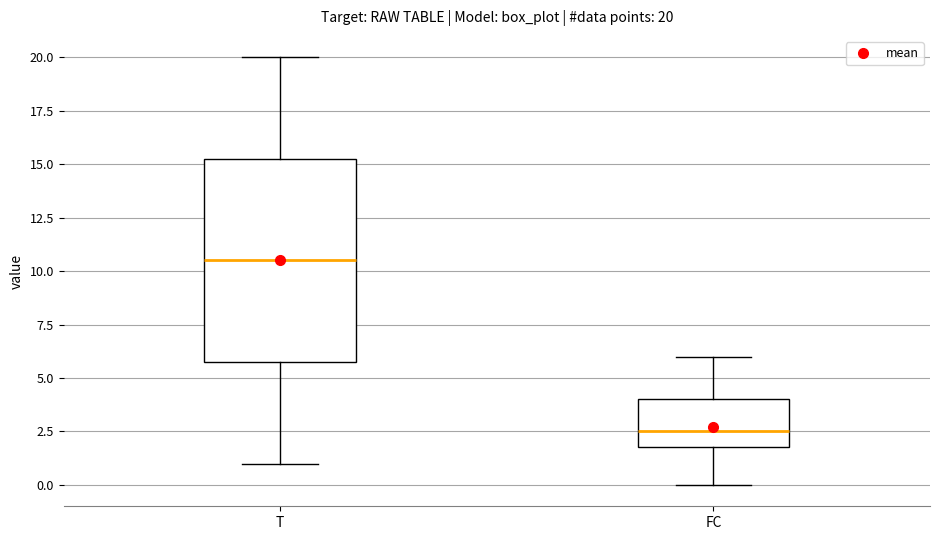

Which box has the lowest median line?

FC